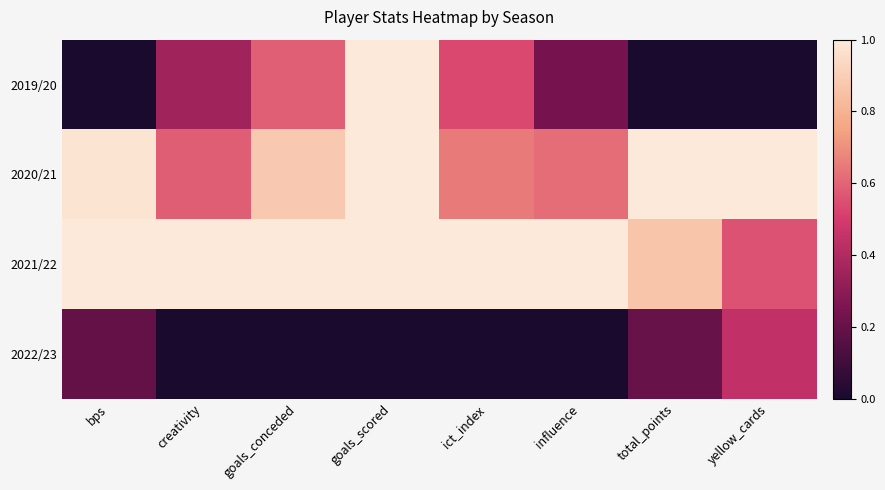

Reading right to left, extract all data points from this chart.

2019/20: yellow_cards=0.0	total_points=0.0	influence=0.2	ict_index=0.5	goals_scored=1.0	goals_conceded=0.6	creativity=0.4	bps=0.0
2020/21: yellow_cards=1.0	total_points=1.0	influence=0.6	ict_index=0.7	goals_scored=1.0	goals_conceded=0.9	creativity=0.6	bps=1.0
2021/22: yellow_cards=0.6	total_points=0.9	influence=1.0	ict_index=1.0	goals_scored=1.0	goals_conceded=1.0	creativity=1.0	bps=1.0
2022/23: yellow_cards=0.4	total_points=0.2	influence=0.0	ict_index=0.0	goals_scored=0.0	goals_conceded=0.0	creativity=0.0	bps=0.2